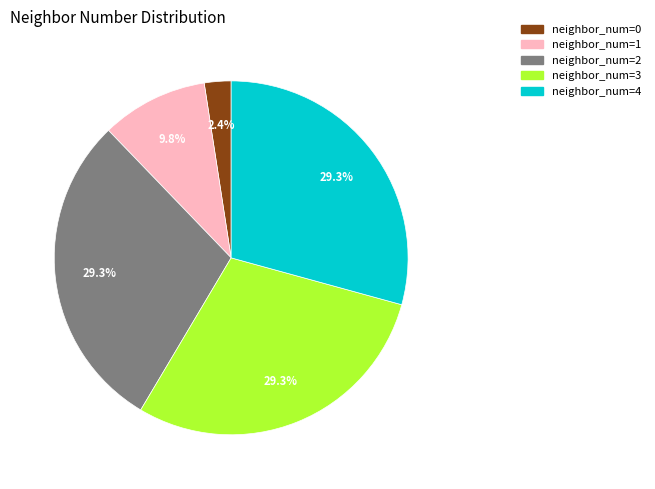

What is the smallest slice in the pie chart?

neighbor_num=0